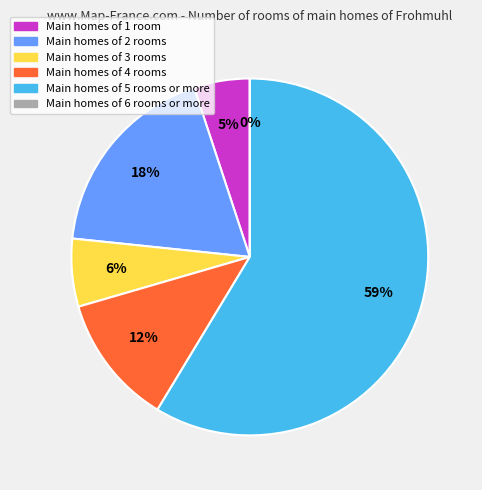

Is it true that Cluster 0 is 15% of the pie?

False